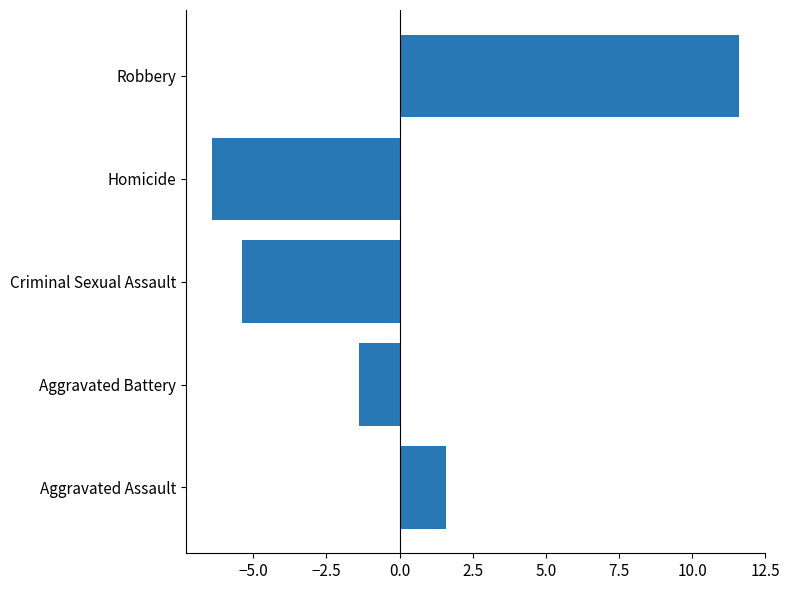

Reading bottom to top, list all the values displayed in this chart.

1.6	-1.4	-5.4	-6.4	11.6